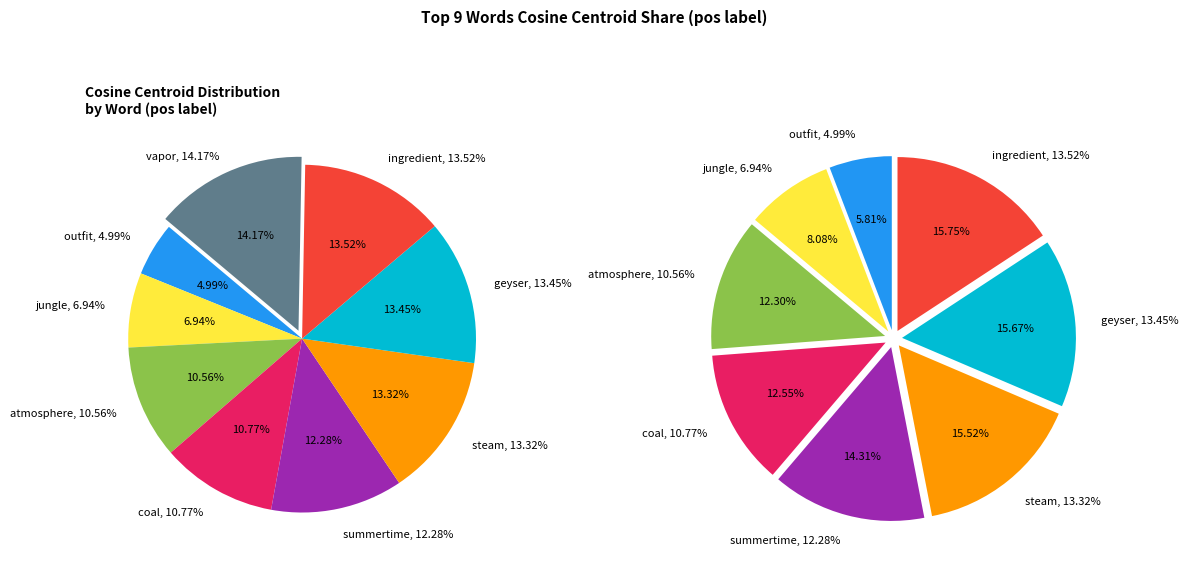

What is the smallest slice in the pie chart?

outfit